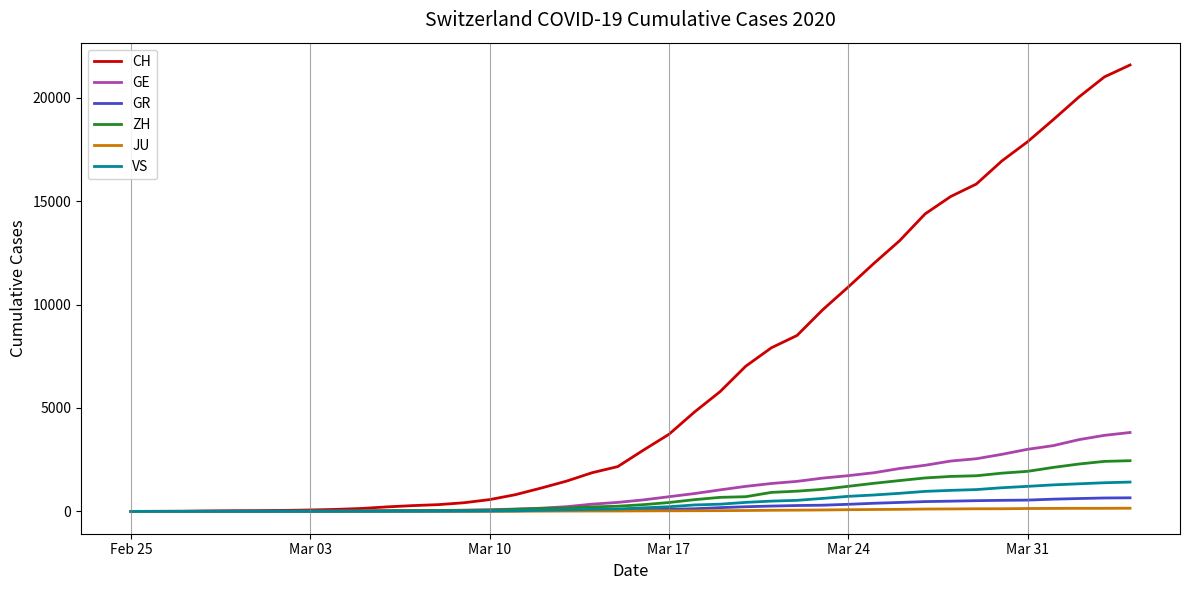

What is the average value of the GR series?

206